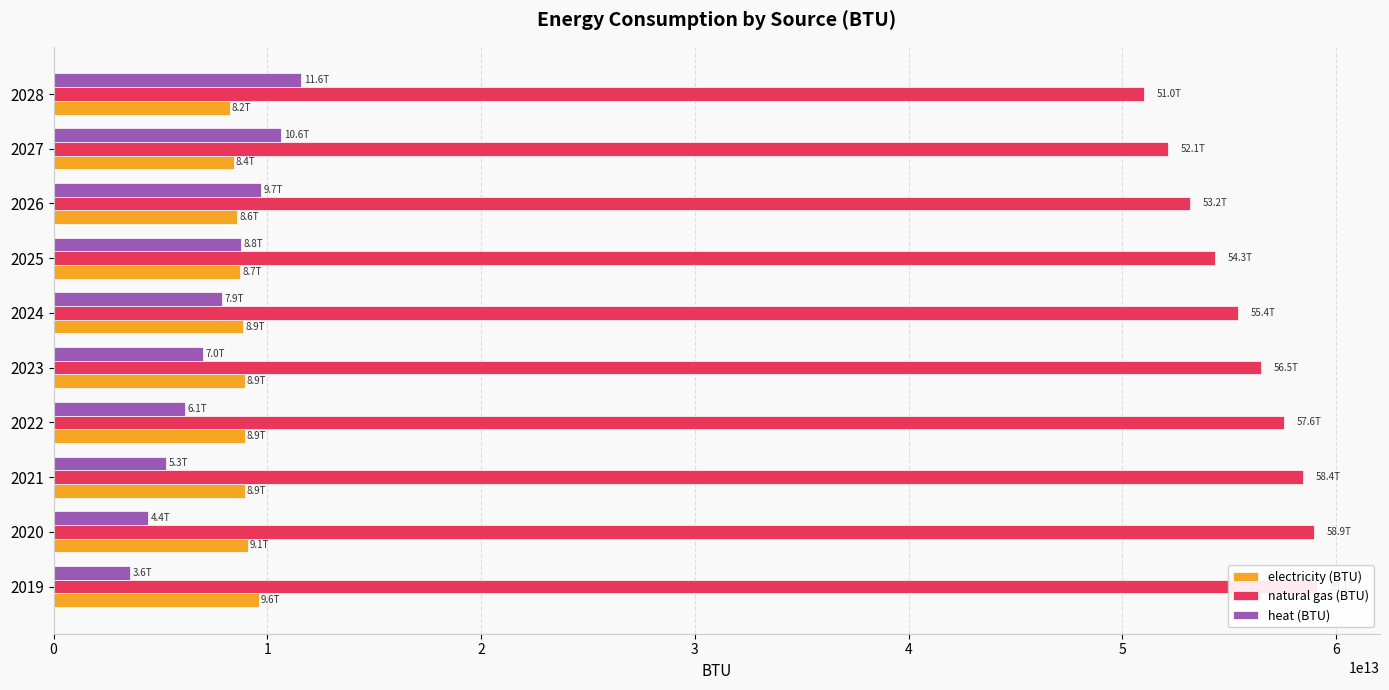

What is the minimum value shown in the chart?

3563189103158.4